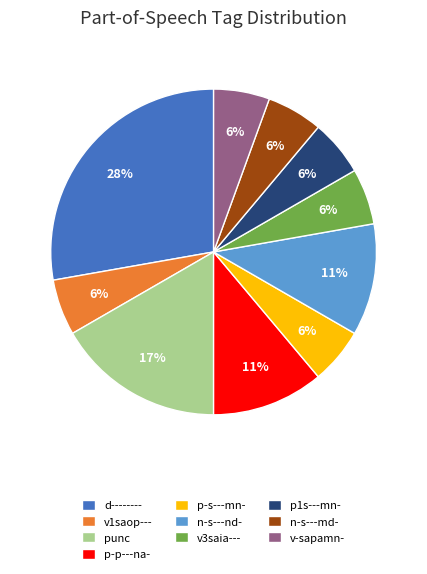

Approximately how many times larger is the value at p-s---mn- compared to n-s---nd-?

0.5